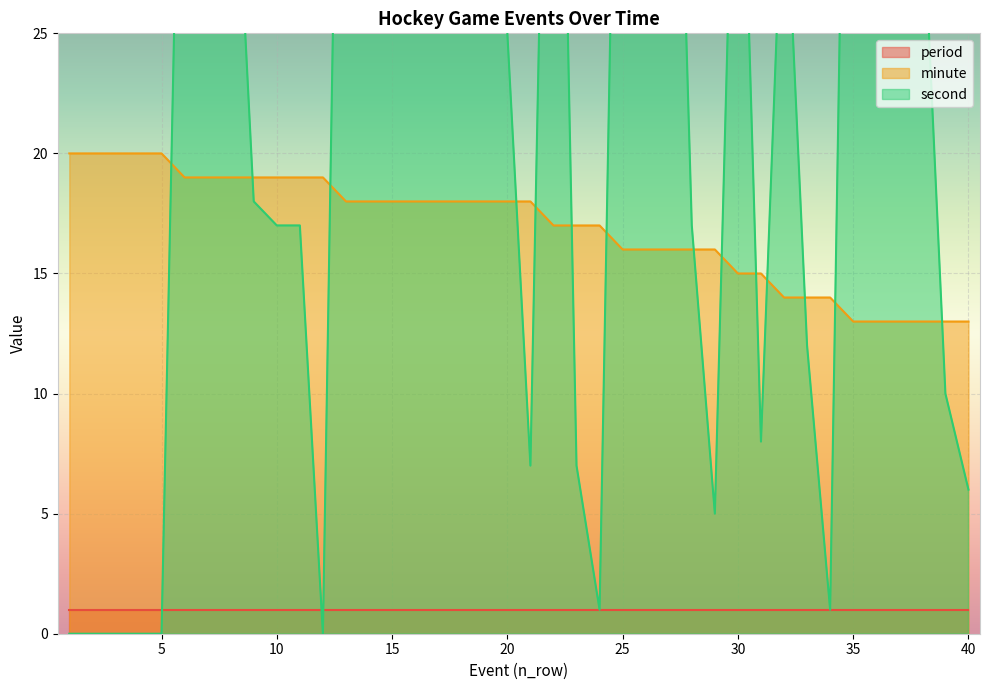

Between 10 and 35, which series saw the biggest shift?

second